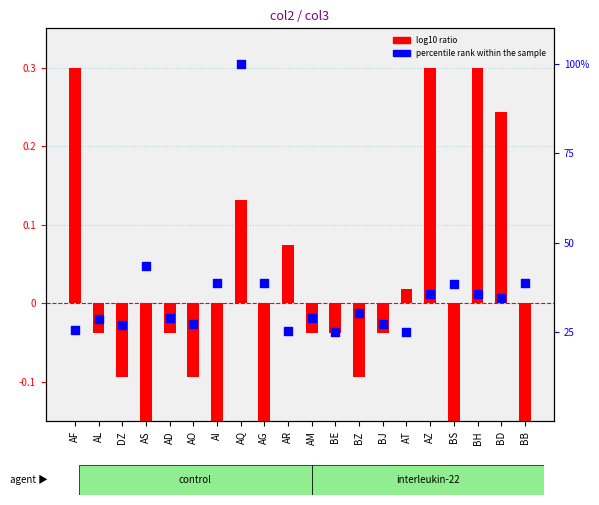

Is the value of percentile rank within the sample at BZ greater than the value of log10 ratio at AI?

Yes